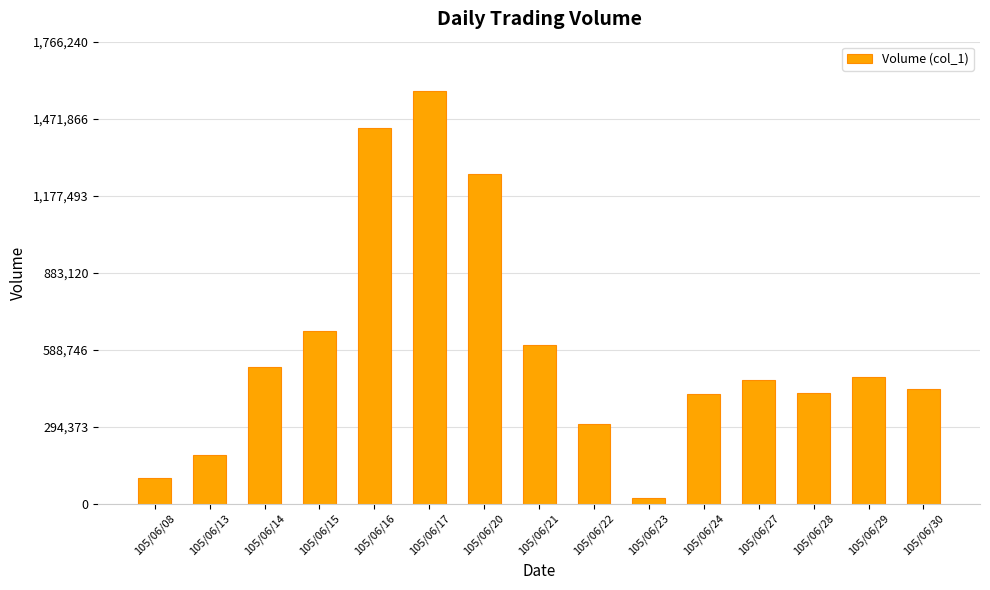

What is the value of the 6th bar from the left?

1577000